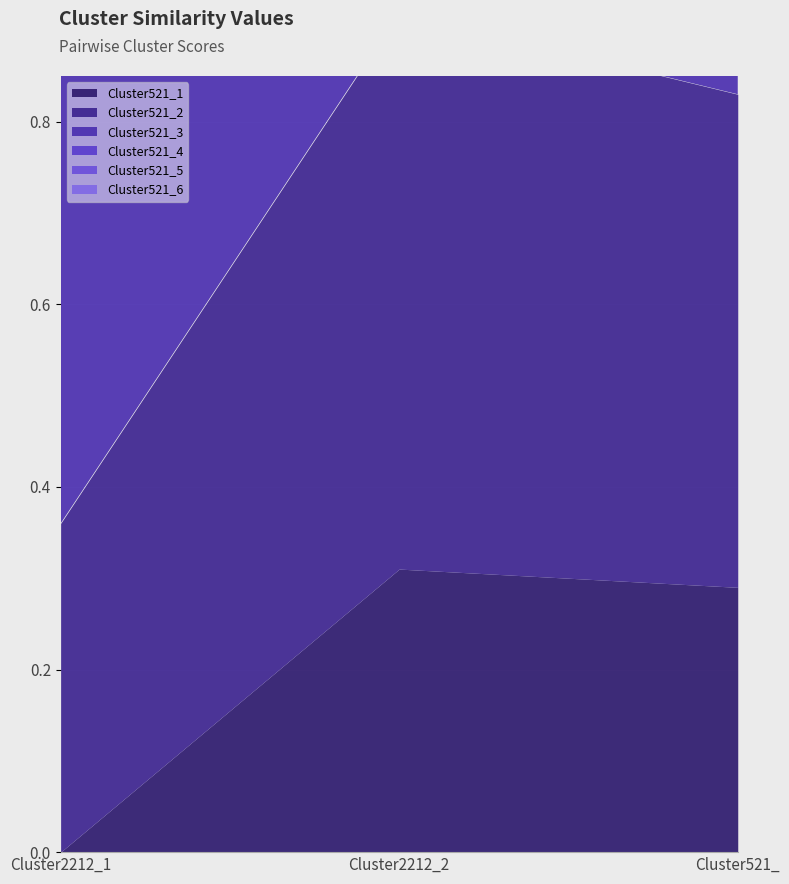

What are all the series names shown in the legend?

Cluster521_1, Cluster521_2, Cluster521_3, Cluster521_4, Cluster521_5, Cluster521_6